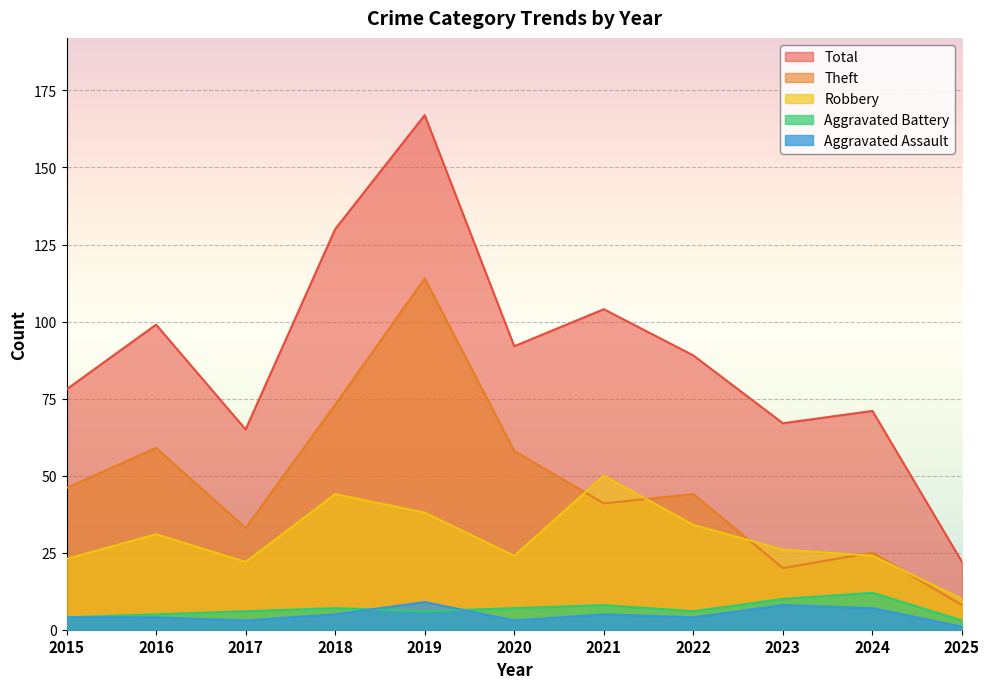

Which series has the widest spread of values?

Total